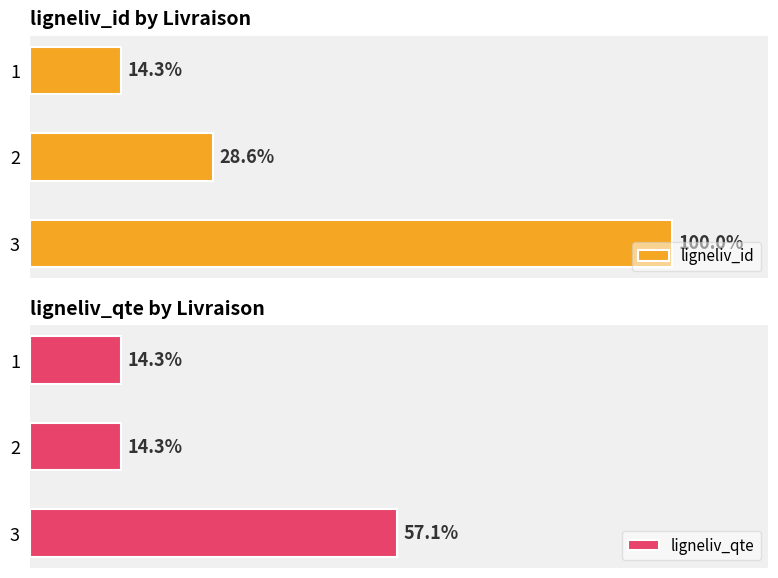

What is the value of the ligneliv_qte bar at the 1st from the left?

1